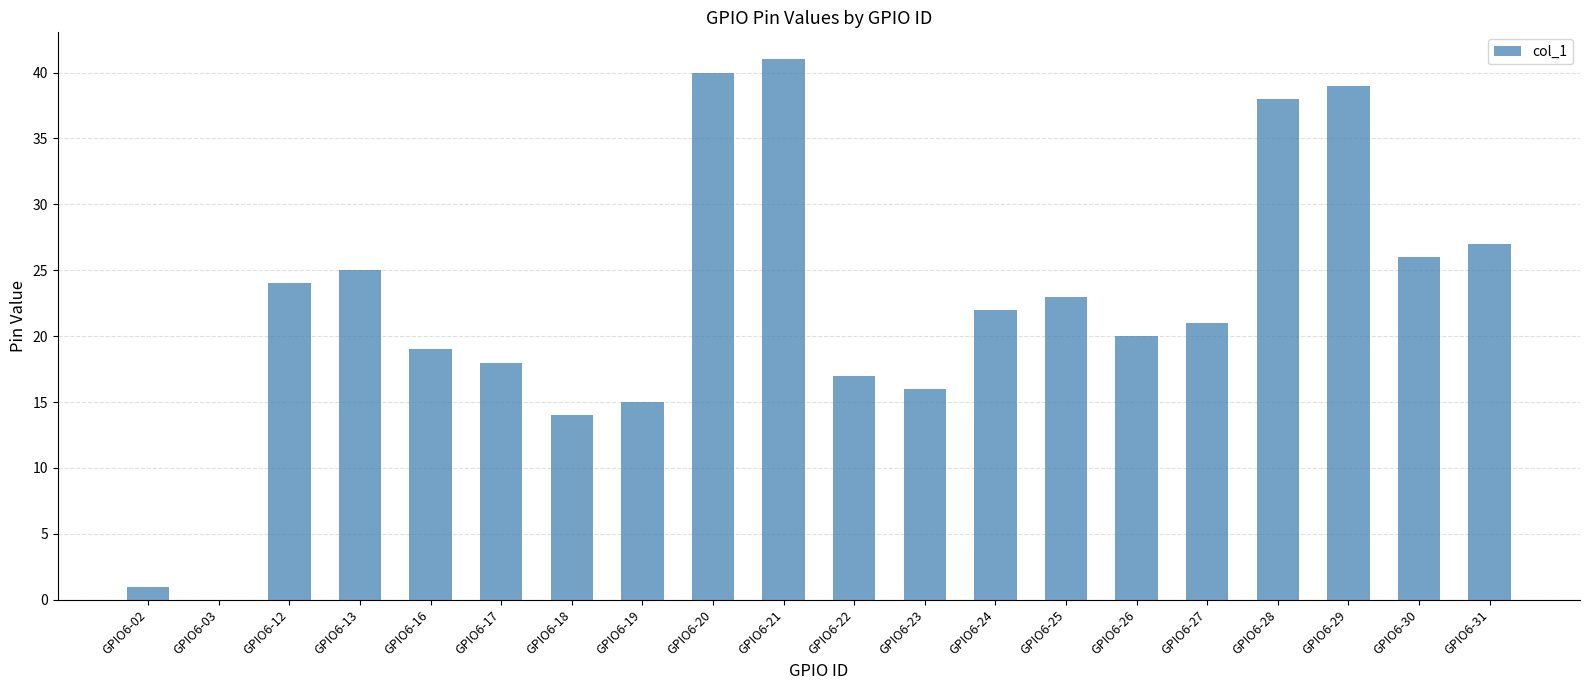

What is the sum of all values?

446